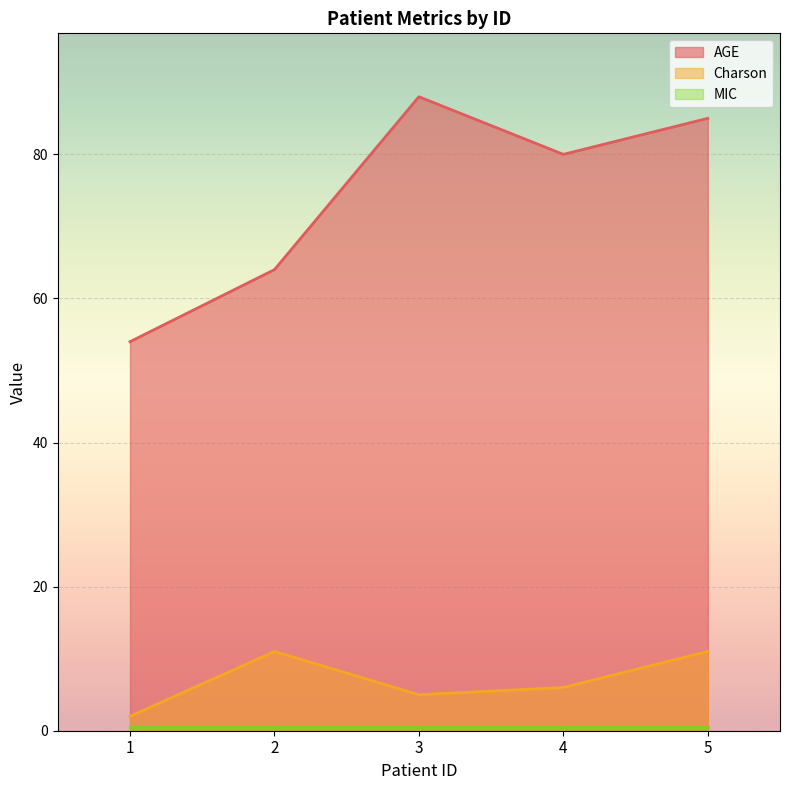

Count the number of categories in the chart.

5